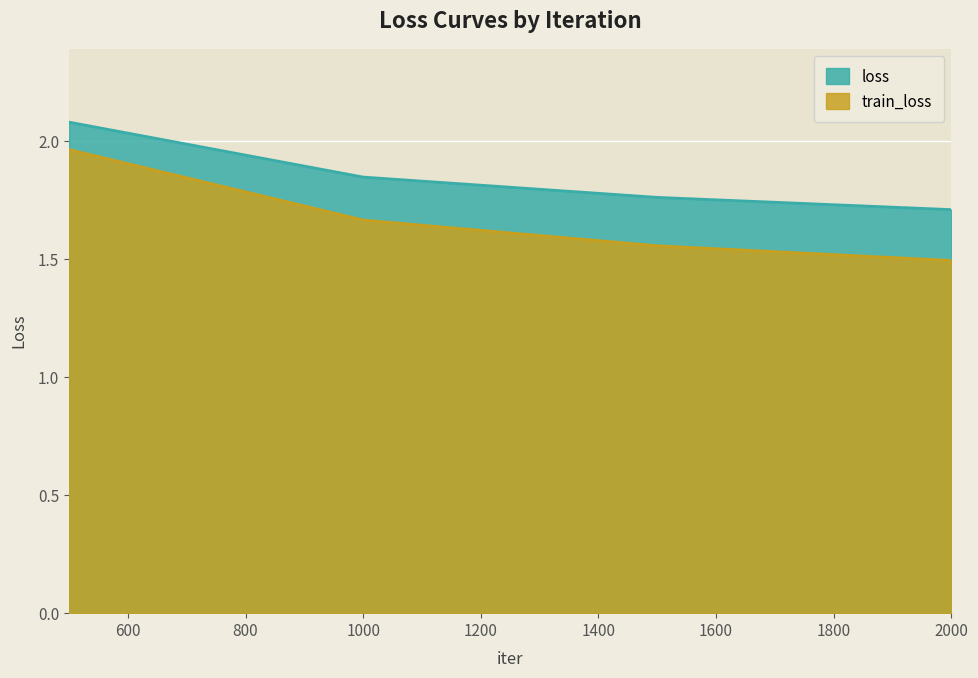

Reading left to right, transcribe all the data shown in this chart.

loss: 500=2.1	1000=1.8	1500=1.8	2000=1.7
train_loss: 500=2.0	1000=1.7	1500=1.6	2000=1.5